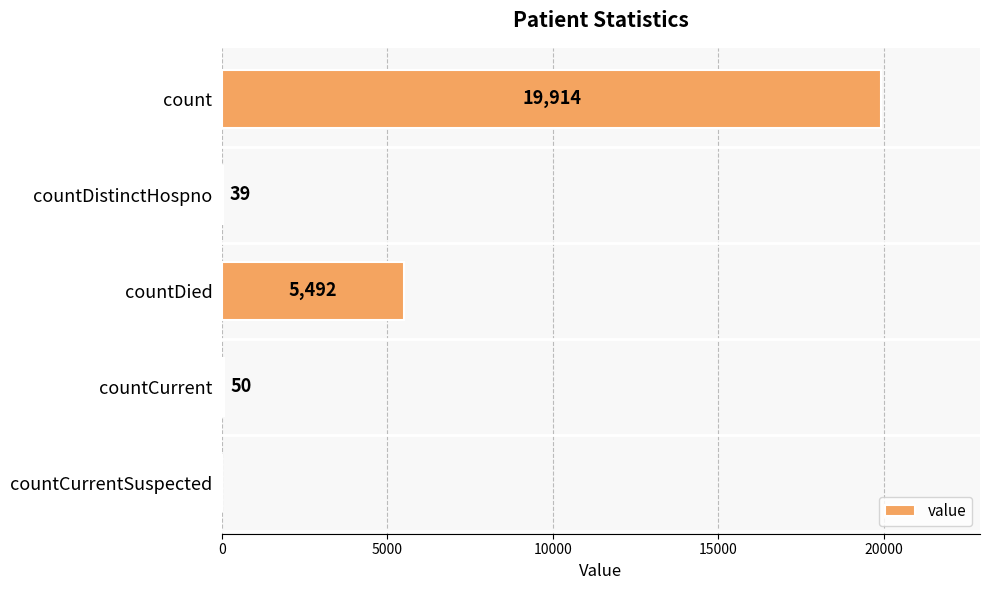

How many data points does each series have?

5